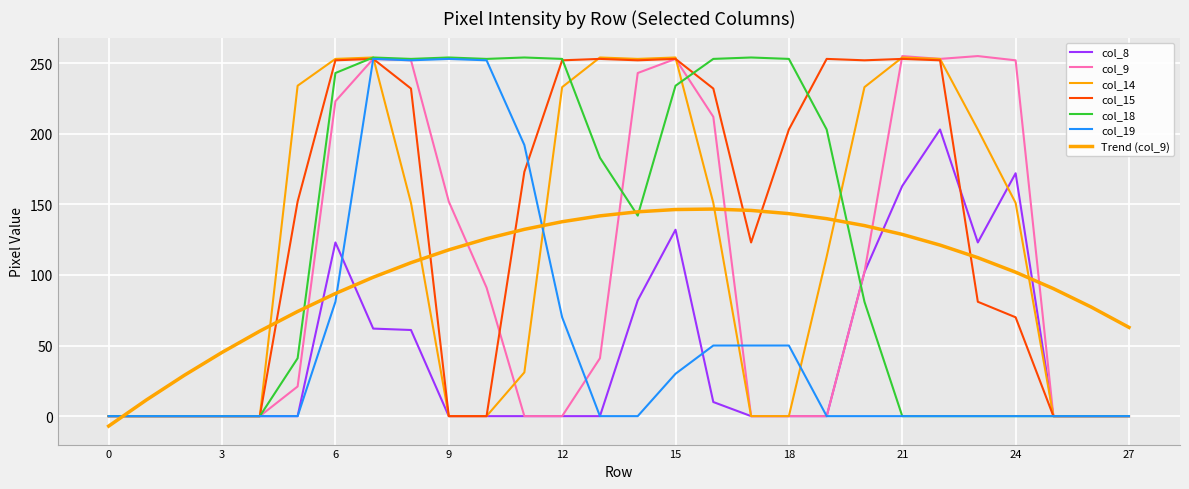

Is this an area chart (filled region under the line)?

No